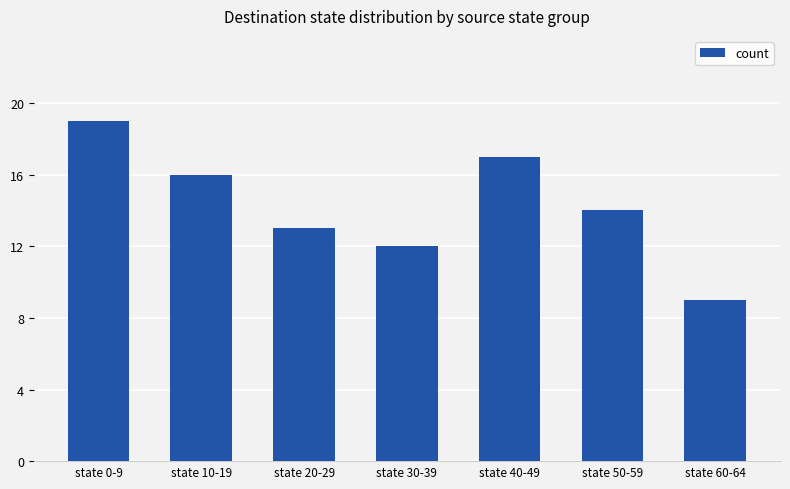

How many bars are there in total?

7